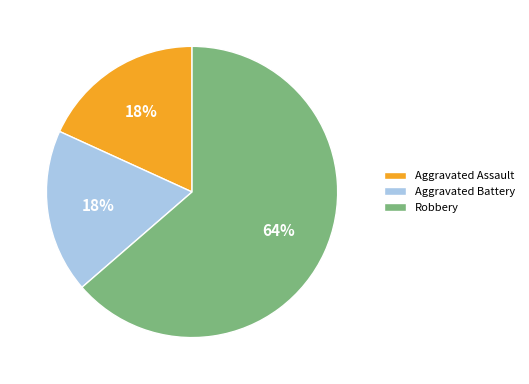

Is there any slice that represents more than half of the pie?

Yes